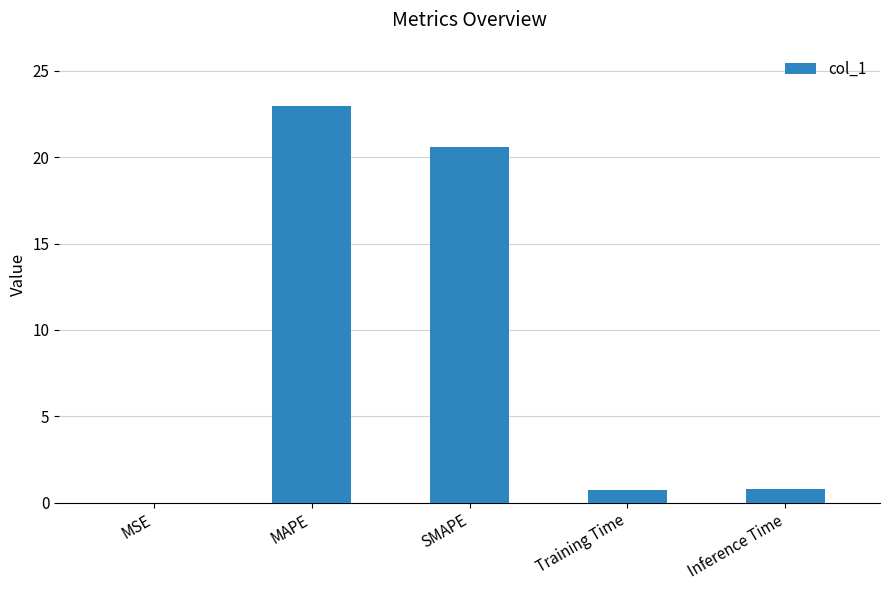

The chart shows a value of 0.7 at Training Time. True or false?

True